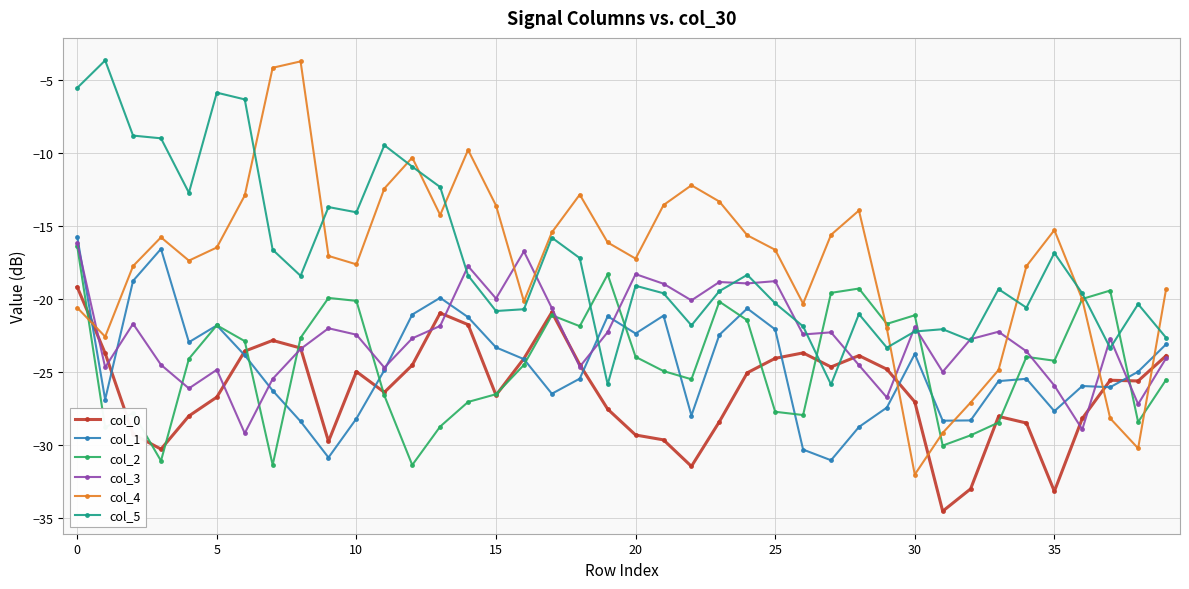

What is the value of the col_3 point at the 28th from the left?

-22.3